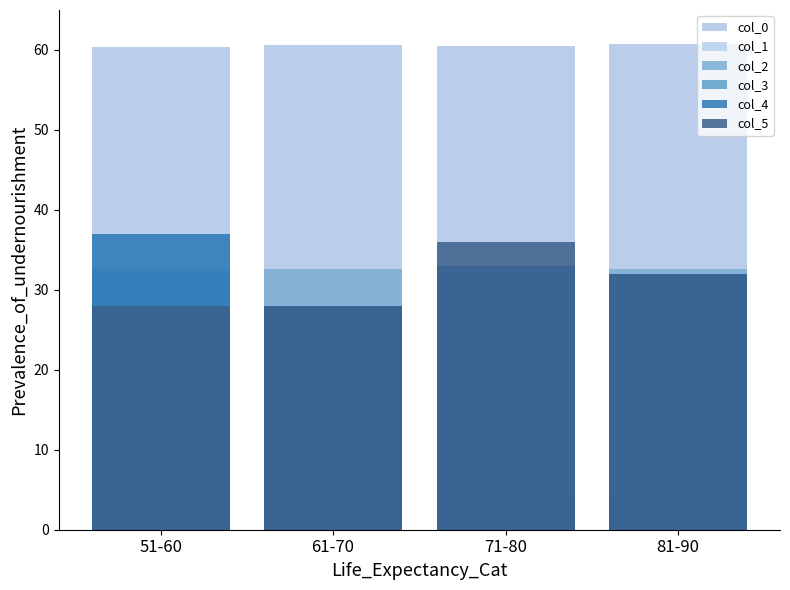

Reading left to right, extract all data points from this chart.

col_0: 51-60=60.3	61-70=60.6	71-80=60.5	81-90=60.8
col_1: 51-60=5.4	61-70=5.1	71-80=5.1	81-90=5.0
col_2: 51-60=32.6	61-70=32.6	71-80=32.8	81-90=32.6
col_3: 51-60=4.2	61-70=4.2	71-80=4.0	81-90=4.0
col_4: 51-60=37.0	61-70=28.0	71-80=33.0	81-90=32.0
col_5: 51-60=28.0	61-70=28.0	71-80=36.0	81-90=32.0